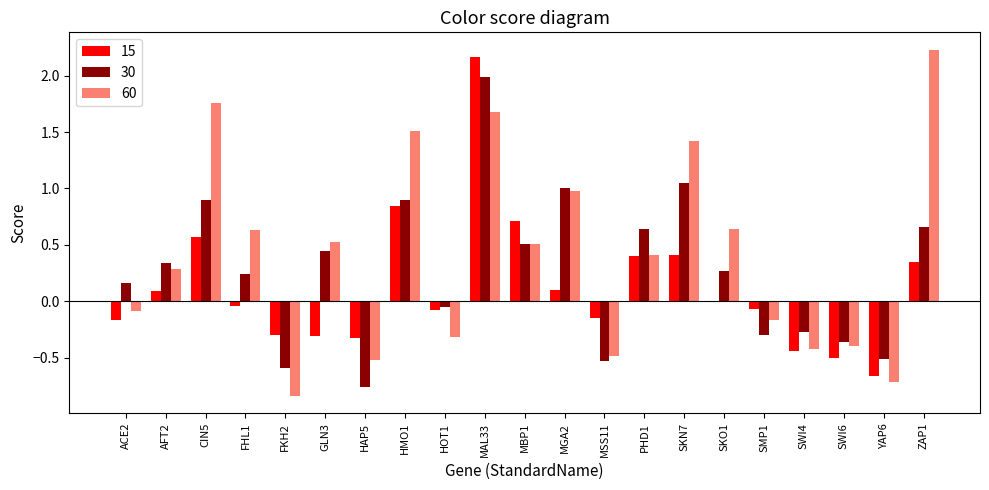

Is the value of 15 at HOT1 greater than the value of 30 at SMP1?

Yes